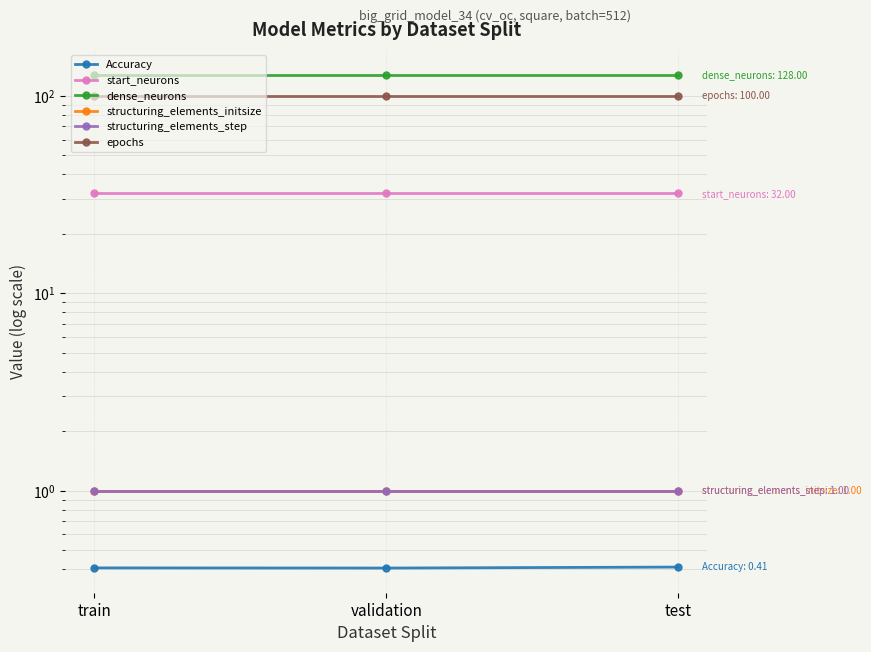

Rank the series at validation from lowest to highest value.

Accuracy, structuring_elements_initsize, structuring_elements_step, start_neurons, epochs, dense_neurons